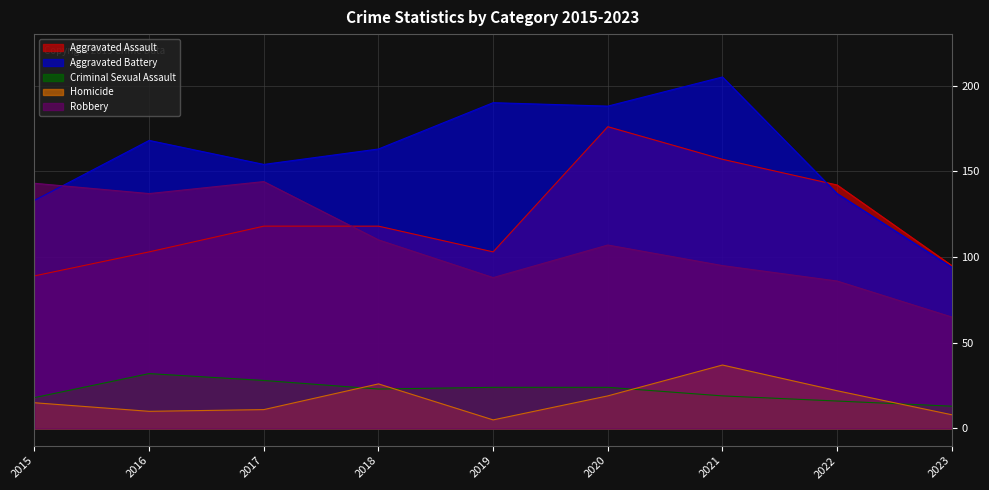

Which series has the largest total across all categories?

Aggravated Battery